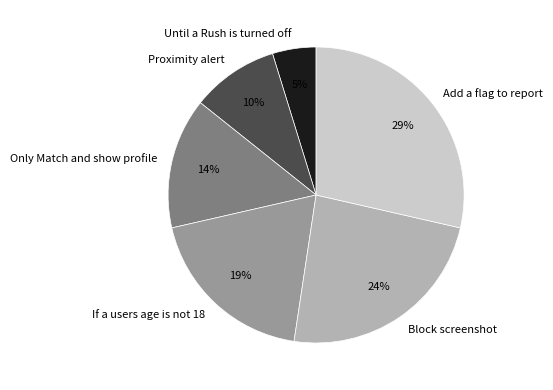

Does any single category account for the majority?

No